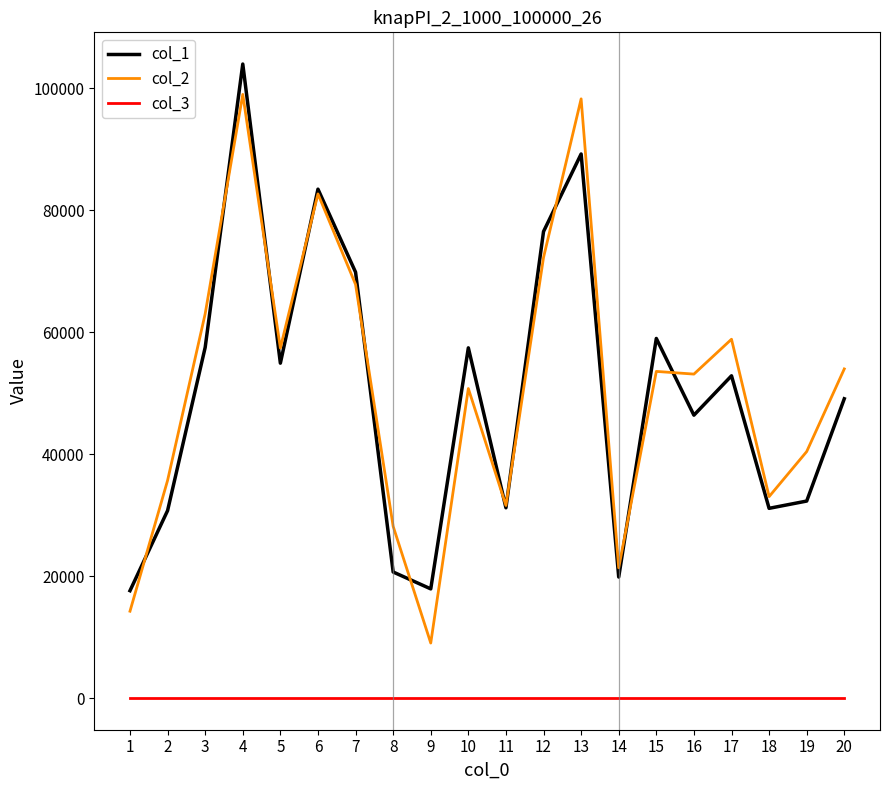

Is the value of col_2 at 7 greater than the value of col_3 at 7?

Yes